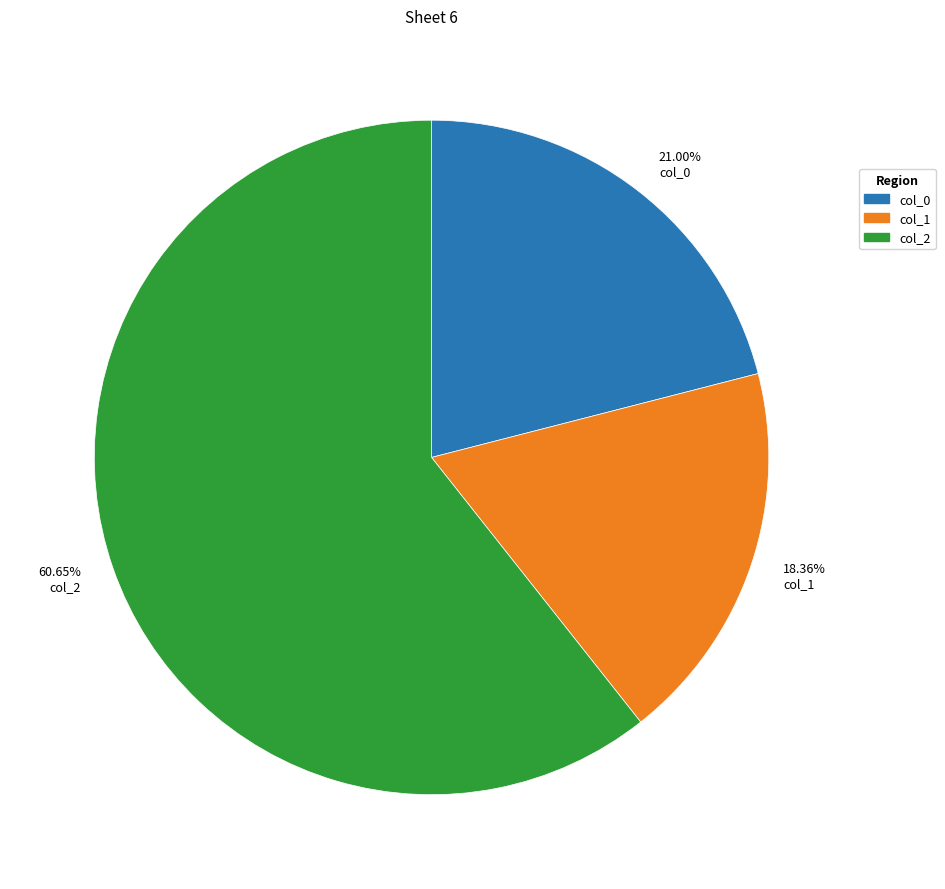

Approximately how many times larger is the value at col_1 compared to col_0?

0.9